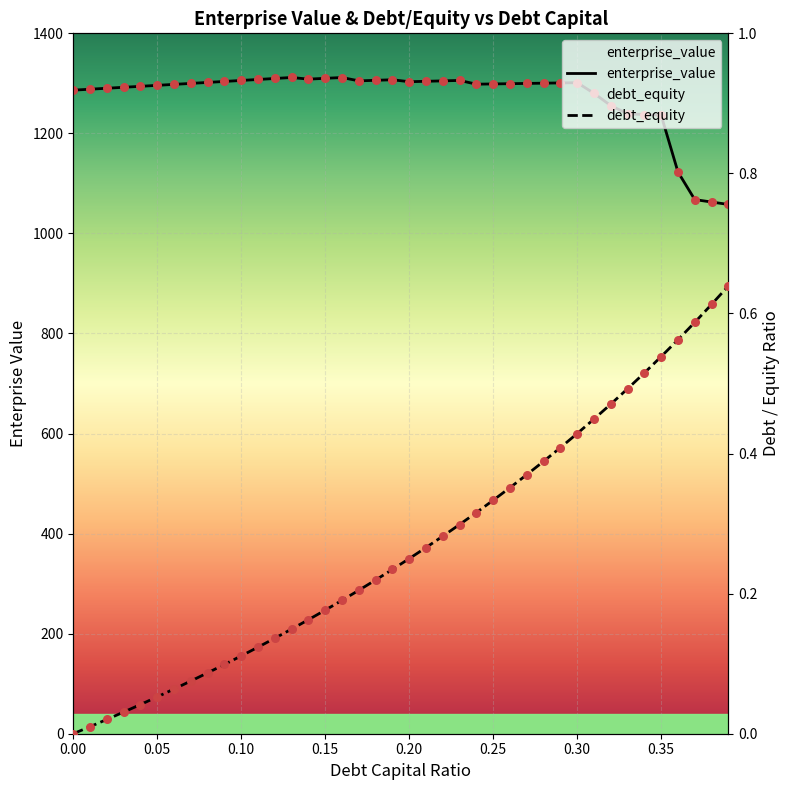

Which series reaches the maximum Y coordinate?

enterprise_value